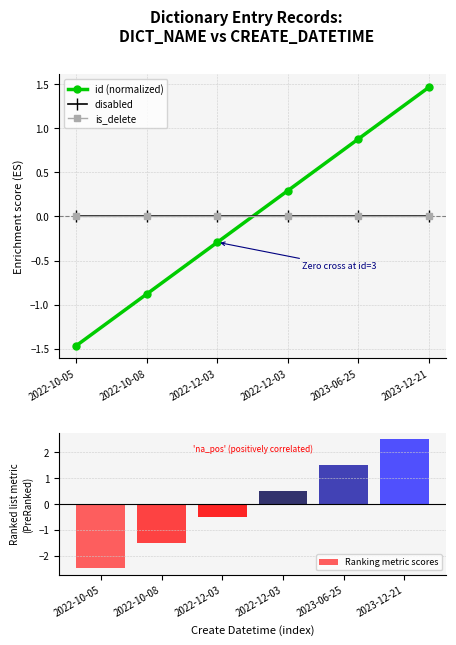

What are all the series names shown in the legend?

id (normalized), disabled, is_delete, Ranking metric scores